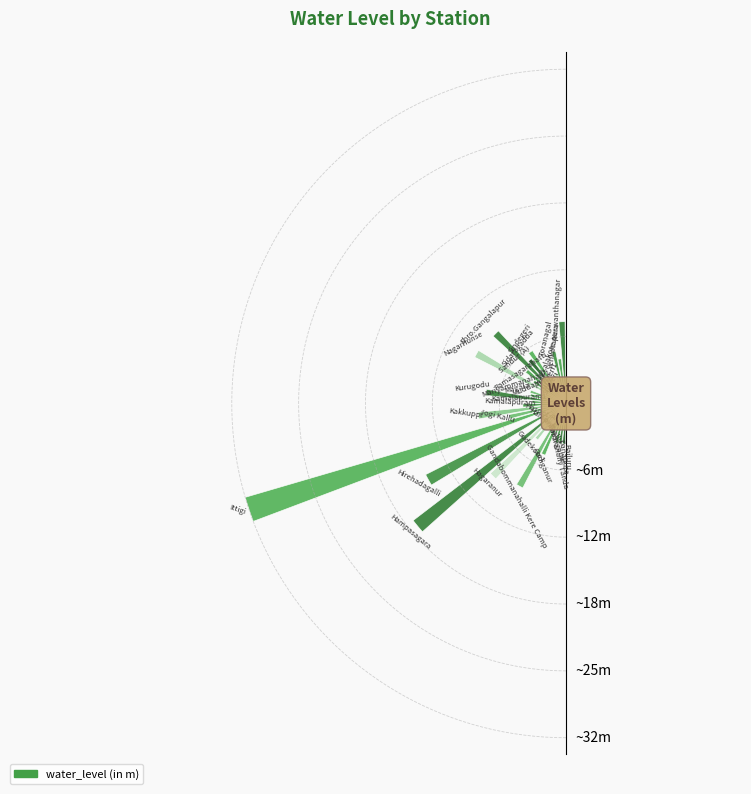

Are the bars horizontal?

No